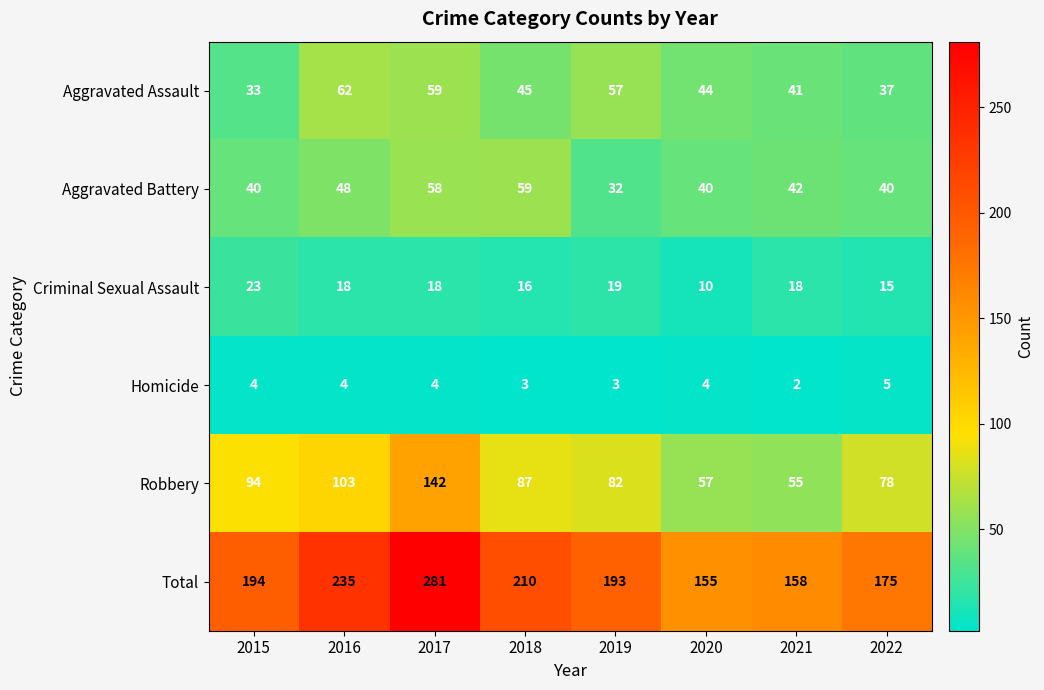

At which category does the chart reach its peak across all series?

2017